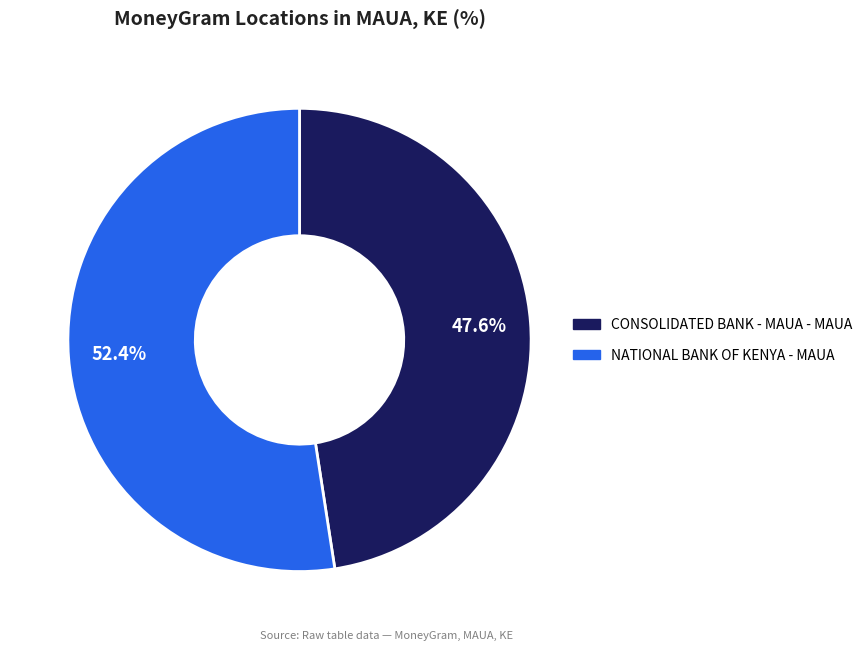

Which category has the biggest portion of the pie?

NATIONAL BANK OF KENYA - MAUA